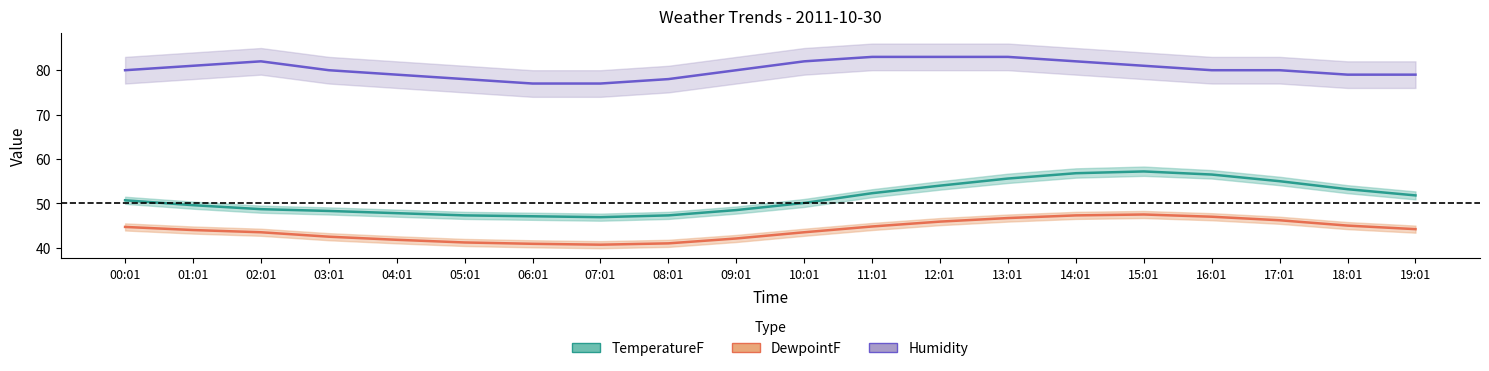

The value of DewpointF at 16:01 is 29.7. True or false?

False